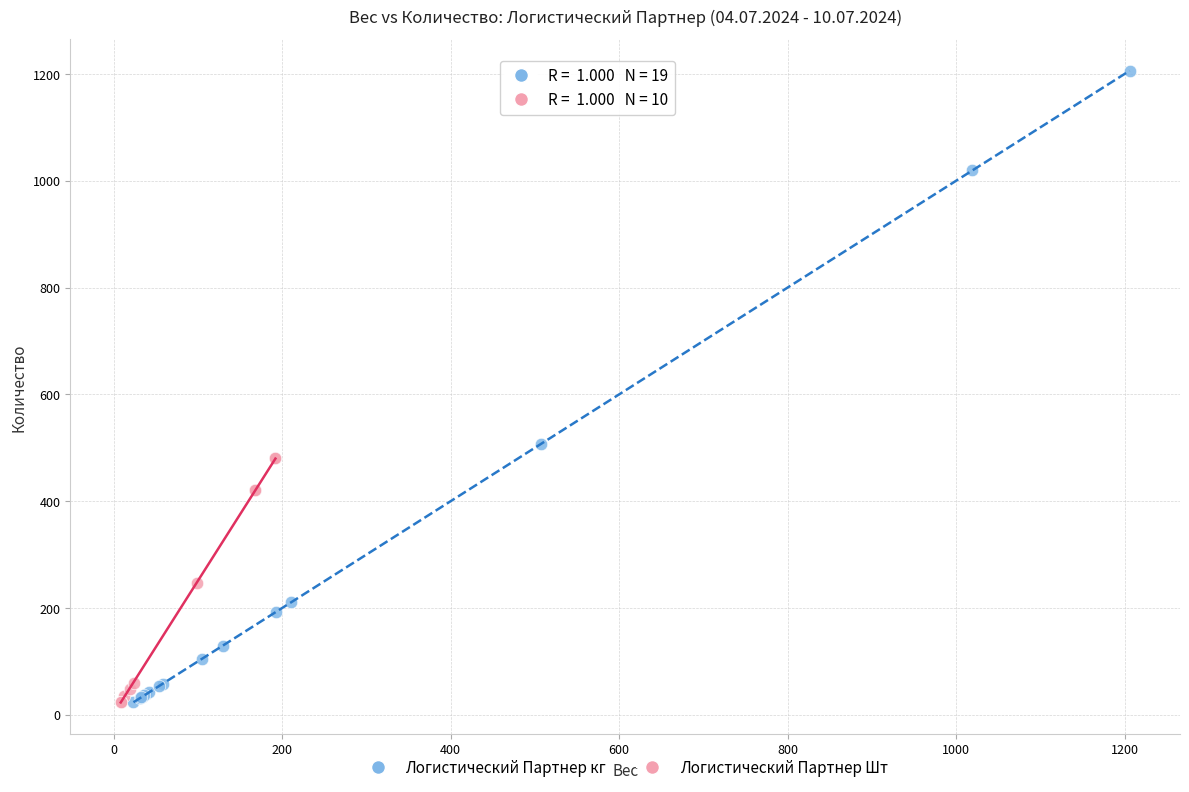

Which series reaches the maximum Y coordinate?

Логистический Партнер кг